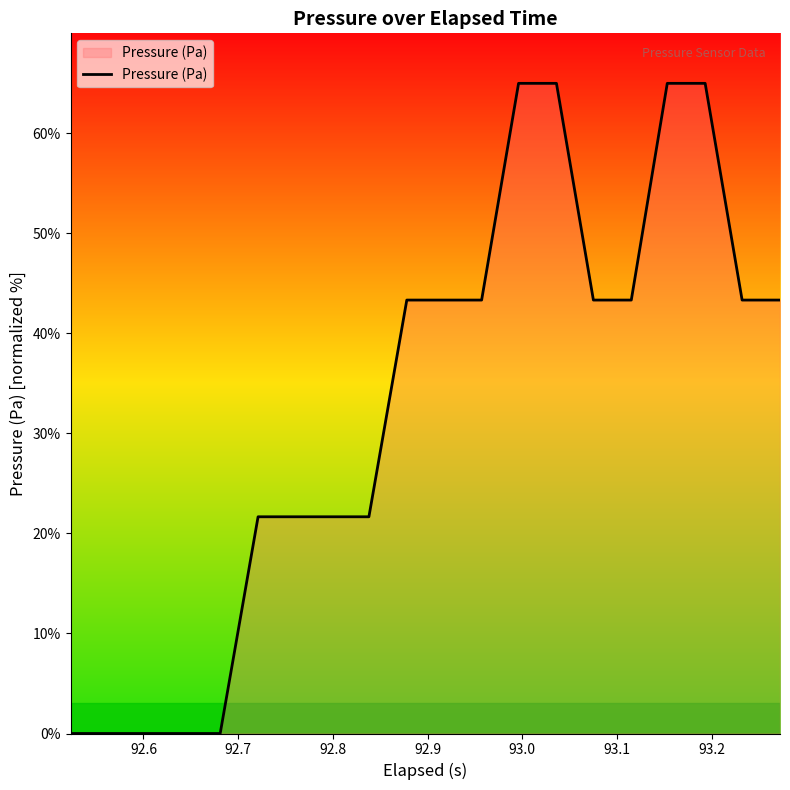

What is the difference between the maximum and minimum values?

65.0